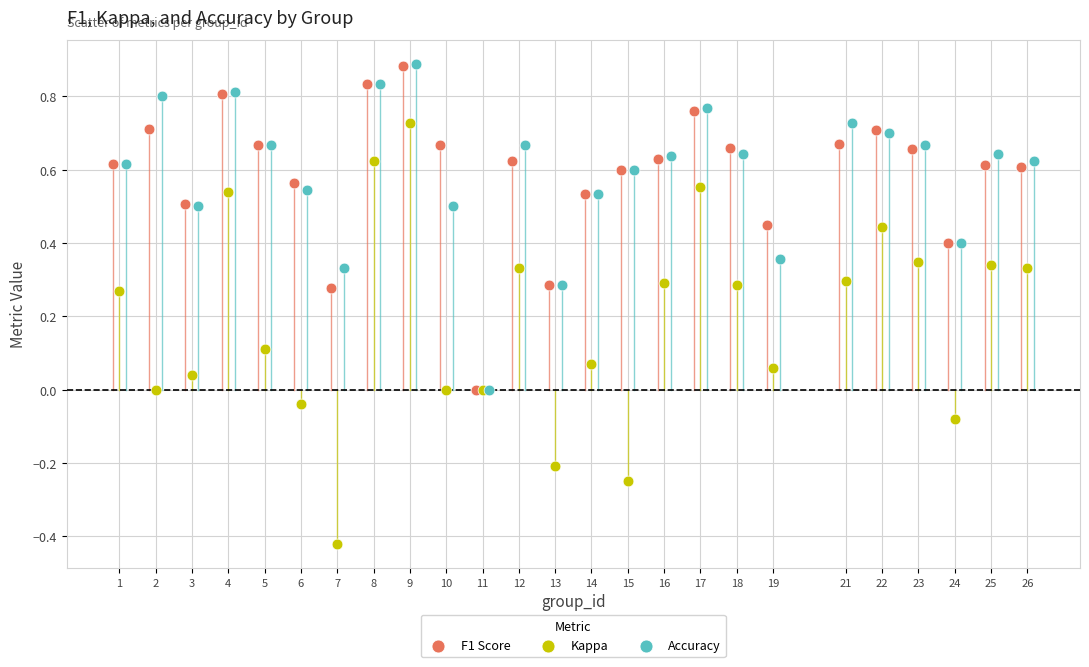

Which series contains the lowest Y value?

Kappa